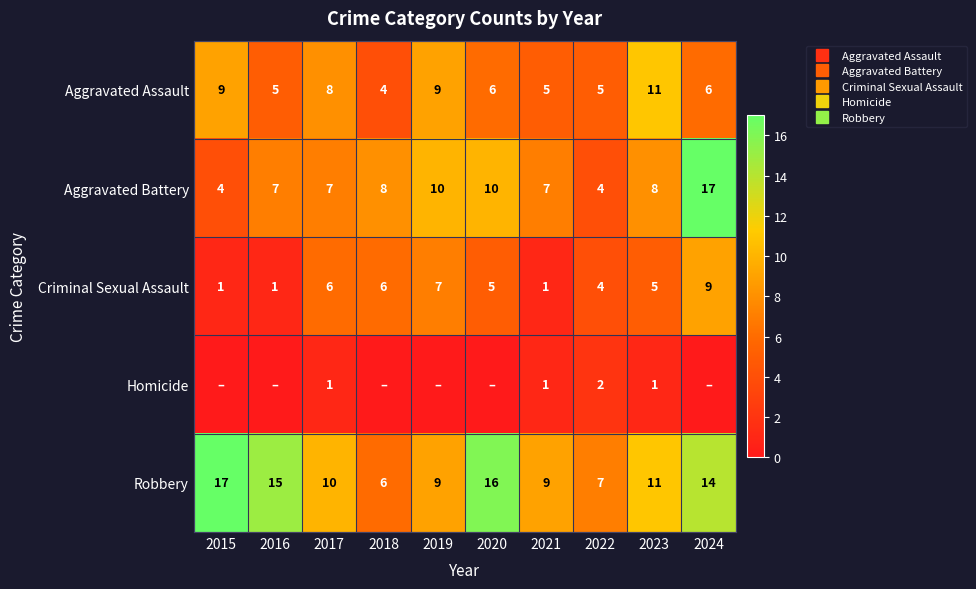

How many values in the Robbery series are below 11?

5